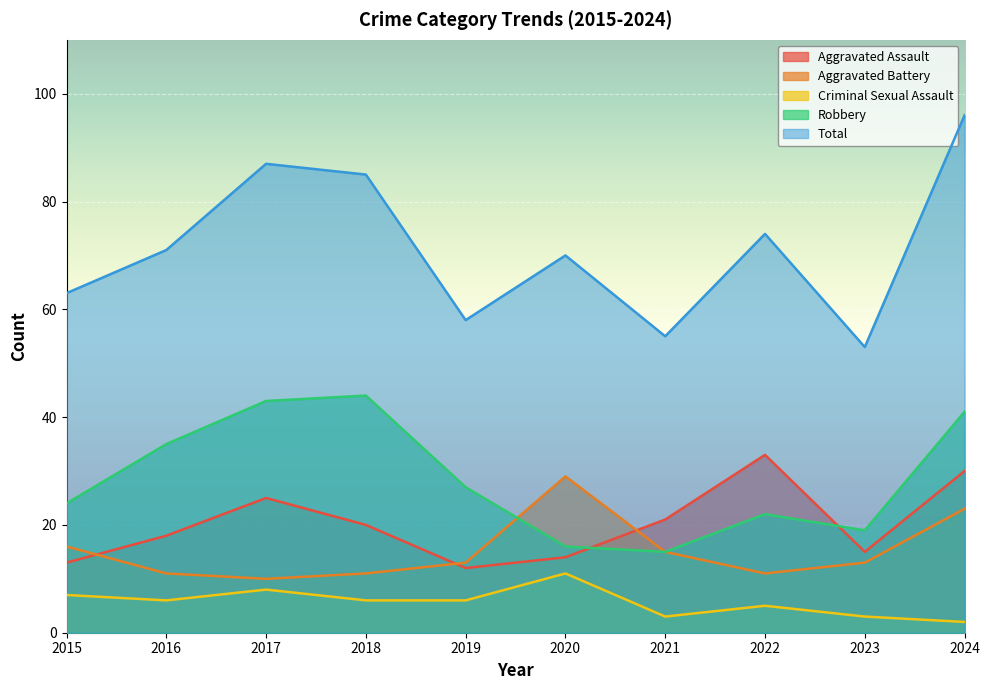

Reading left to right, list all the values displayed in this chart.

Aggravated Assault: 13	18	25	20	12	14	21	33	15	30
Aggravated Battery: 16	11	10	11	13	29	15	11	13	23
Criminal Sexual Assault: 7	6	8	6	6	11	3	5	3	2
Robbery: 24	35	43	44	27	16	15	22	19	41
Total: 63	71	87	85	58	70	55	74	53	96